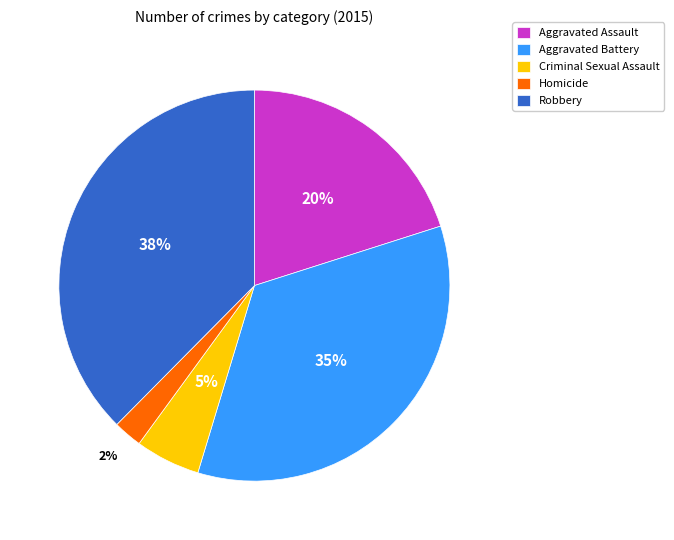

Is it true that Criminal Sexual Assault is 5% of the pie?

True